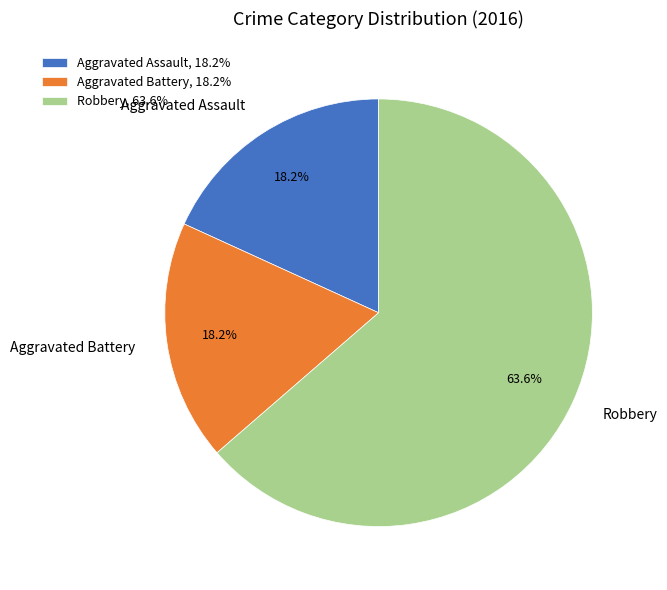

Approximately how many times larger is the value at Aggravated Battery compared to Aggravated Assault?

1.0